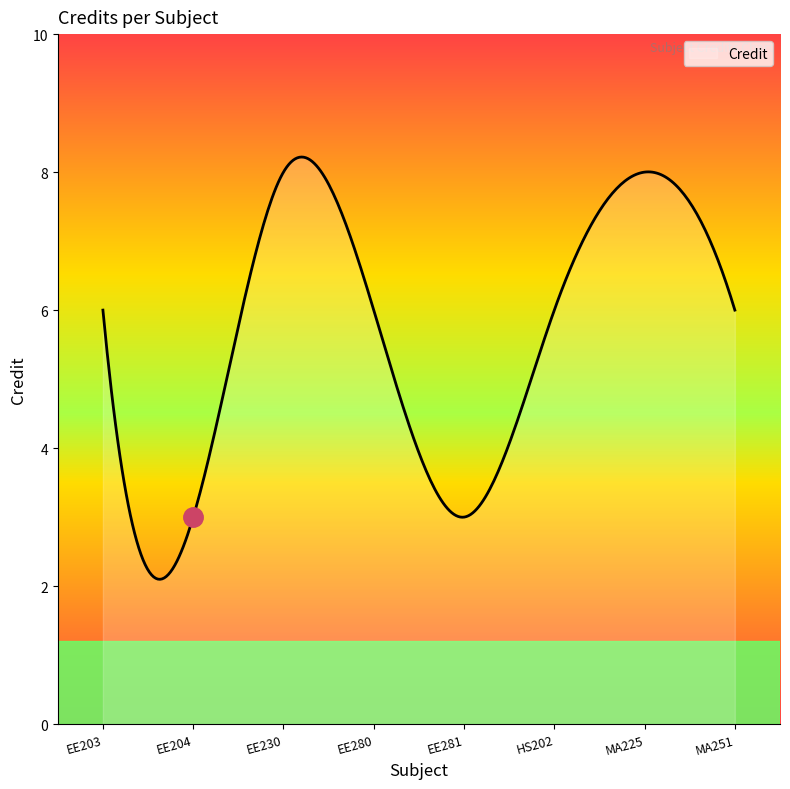

Does the chart have visible grid lines?

No